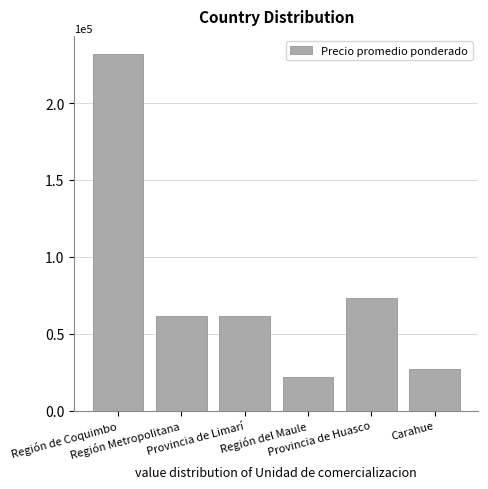

What is the value of the 1st bar from the left?

232077